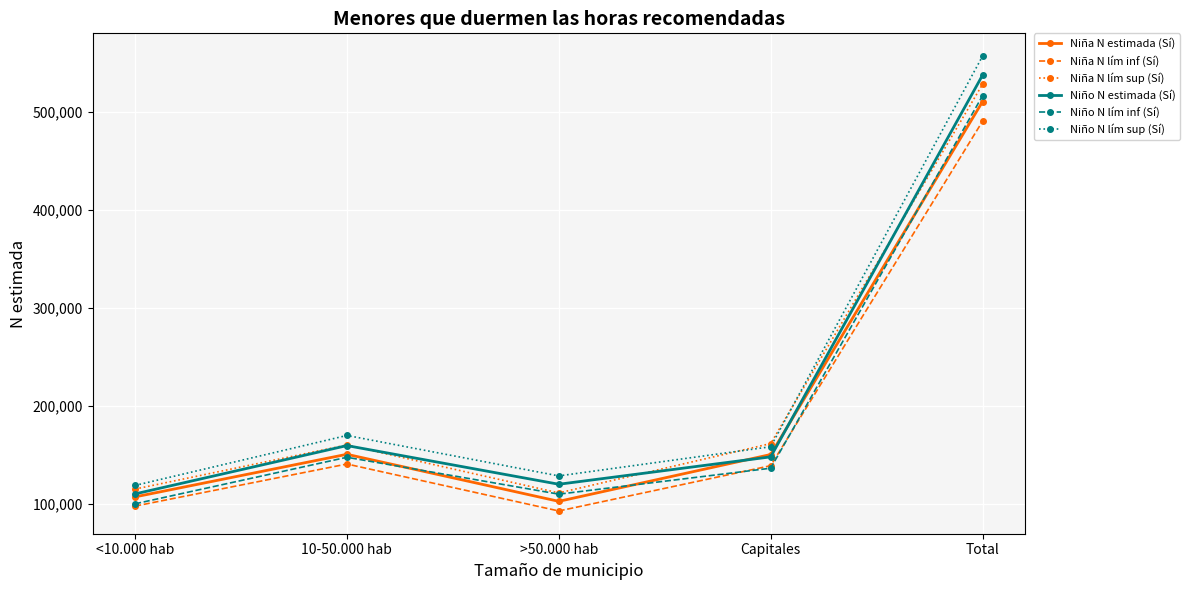

Is this an area chart (filled region under the line)?

No